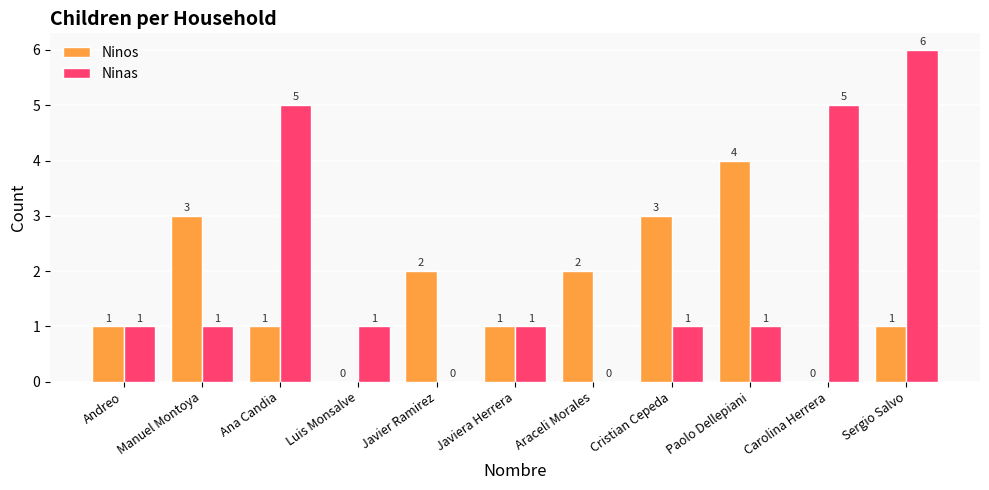

Between Andreo and Paolo Dellepiani, which series saw the biggest shift?

Ninos